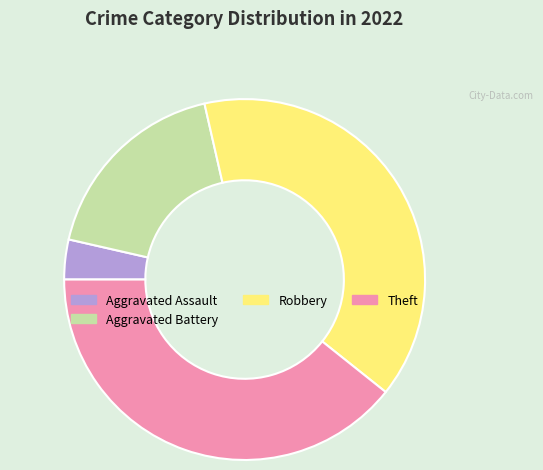

How many segments does this pie chart have?

4